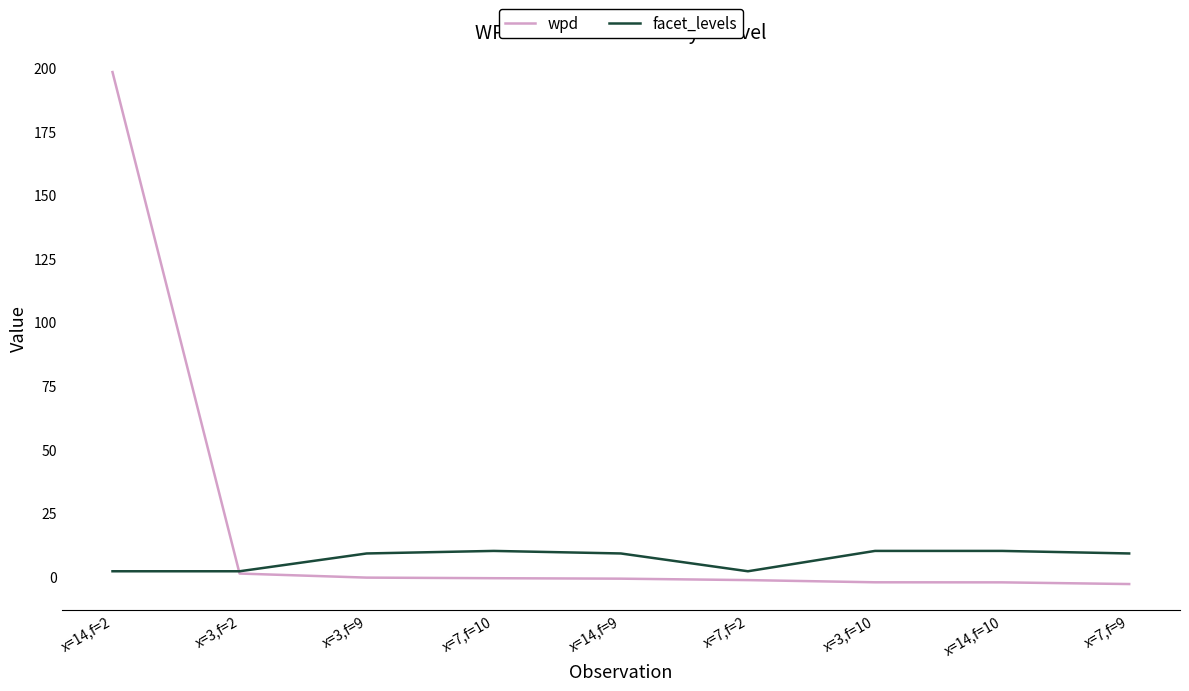

What is the average value of the wpd series?

20.9